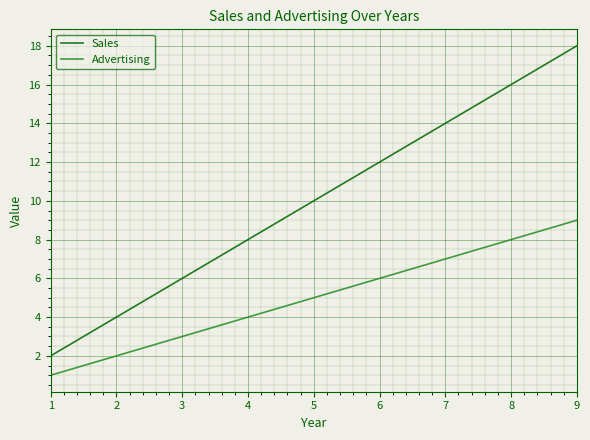

List the series in order of their peak value, lowest first.

Advertising, Sales